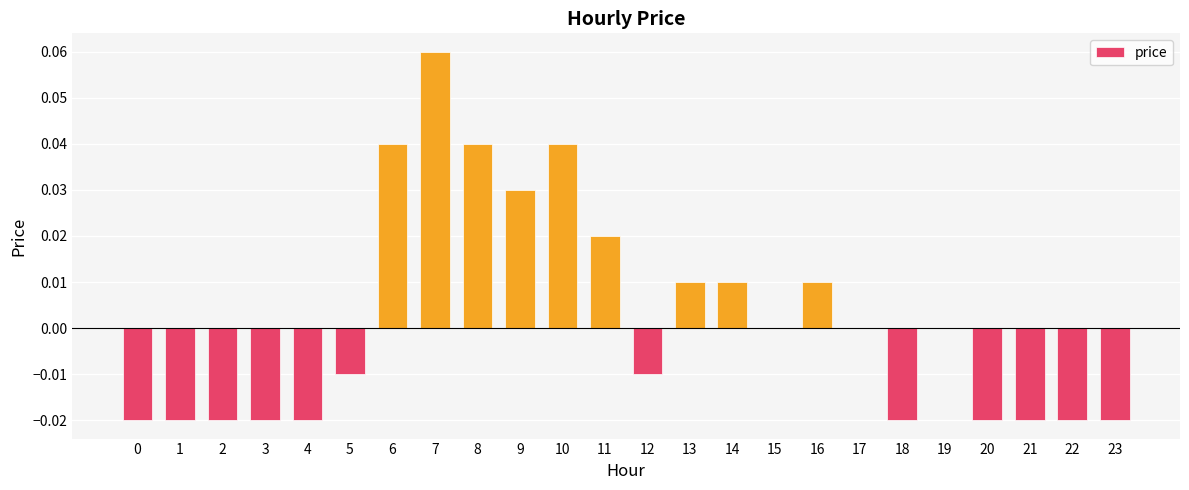

Is it true that the value at 14 is 0.0?

True